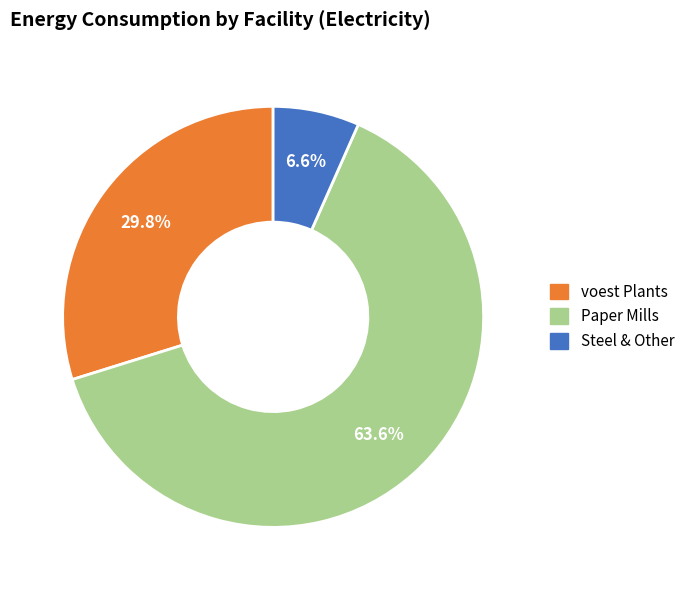

Is there any slice that represents more than half of the pie?

Yes